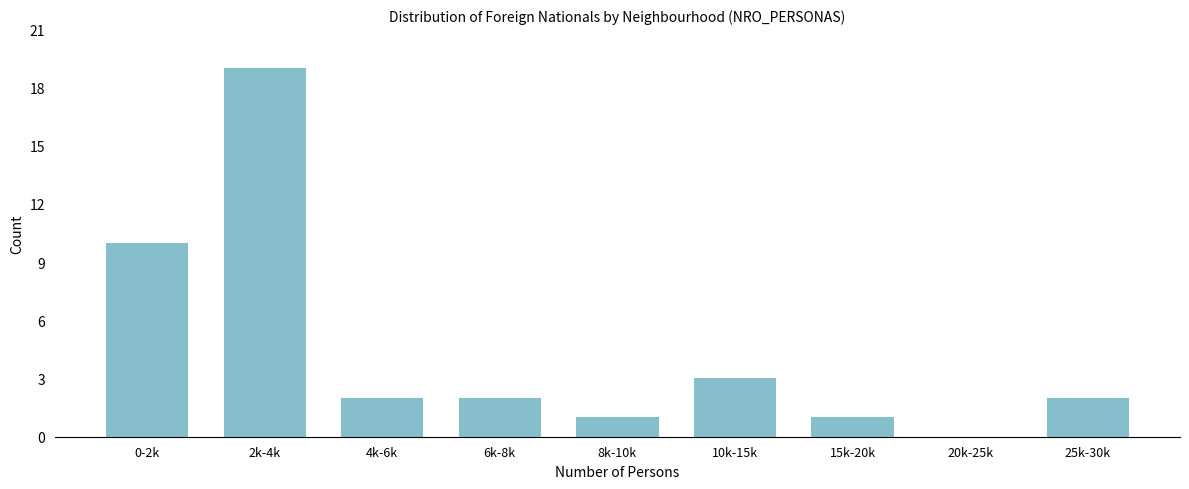

Reading right to left, transcribe all the data shown in this chart.

25k-30k=2	20k-25k=0	15k-20k=1	10k-15k=3	8k-10k=1	6k-8k=2	4k-6k=2	2k-4k=19	0-2k=10